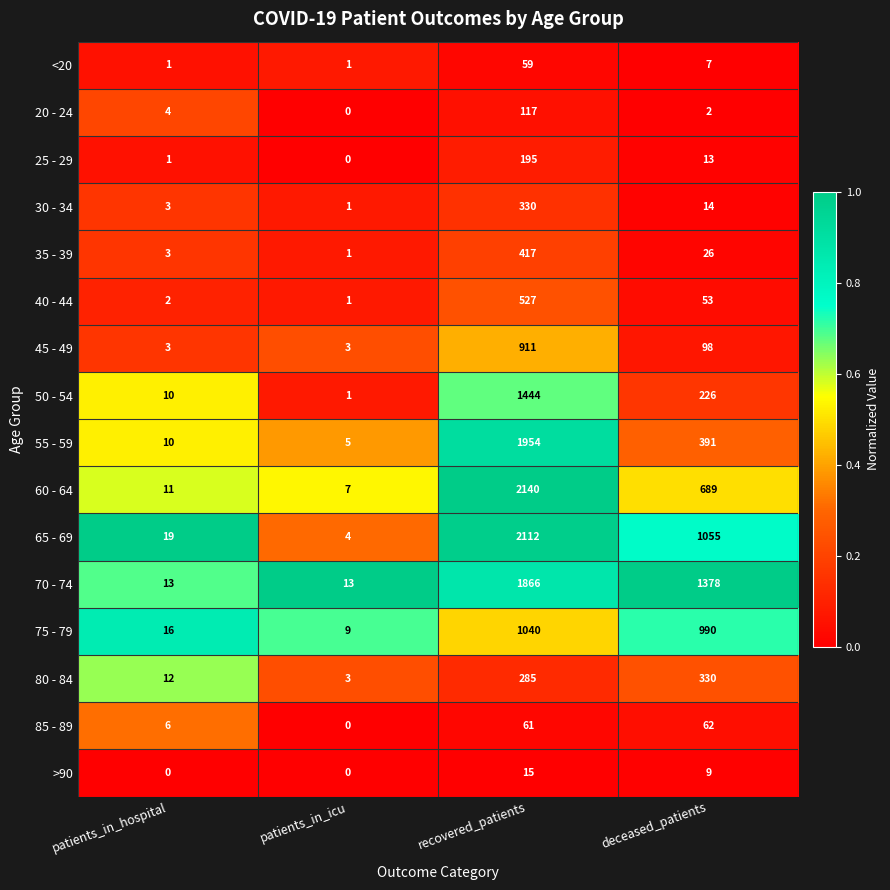

Which series has the largest total across all categories?

70 - 74